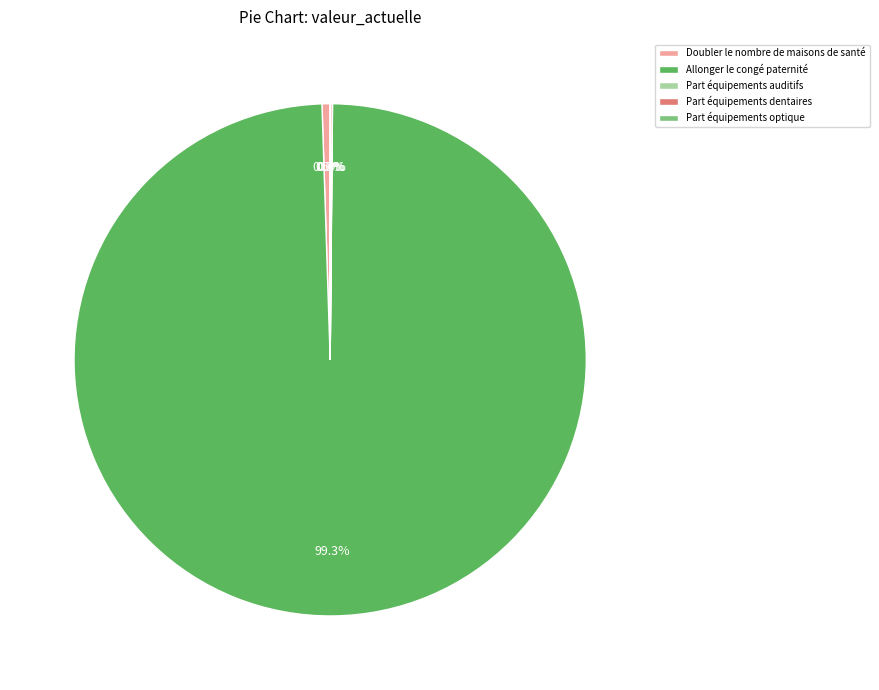

What is the largest slice in the pie chart?

Allonger le congé paternité